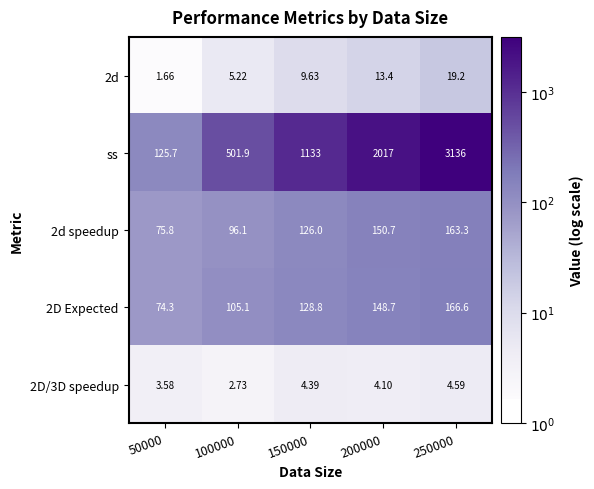

Which series has the widest spread of values?

ss